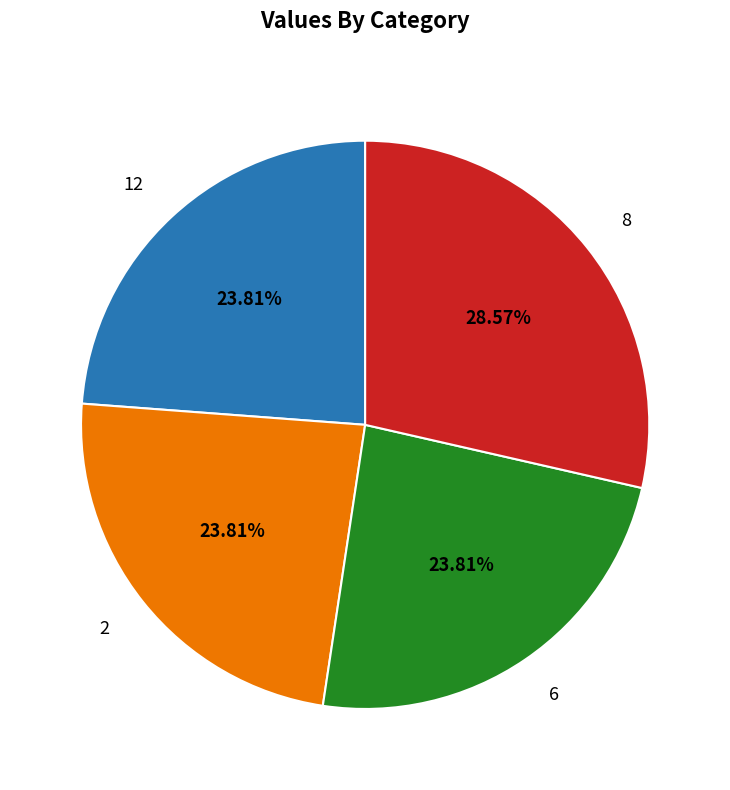

Count the number of slices in the pie.

4